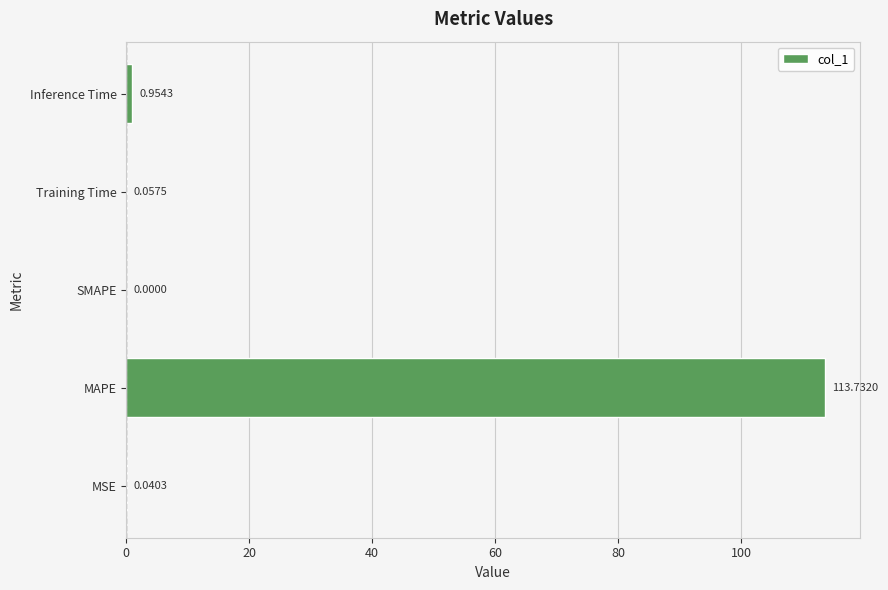

At which label is the value closest to 56?

Inference Time